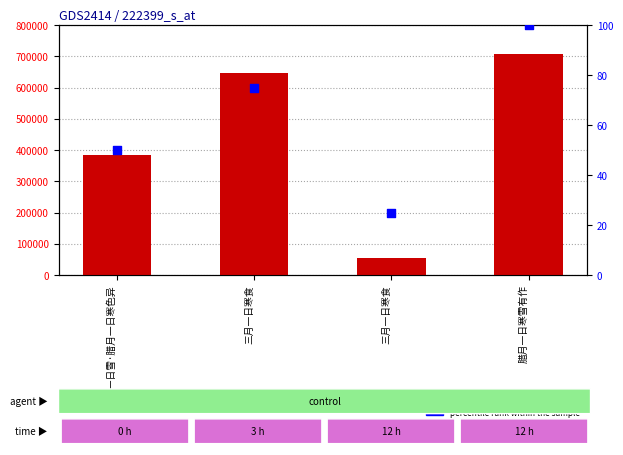

Is the value of col_0 at 三月一日寒食 greater than the value of percentile rank within the sample at 腊一日雪·腊月一日寒色异?

Yes